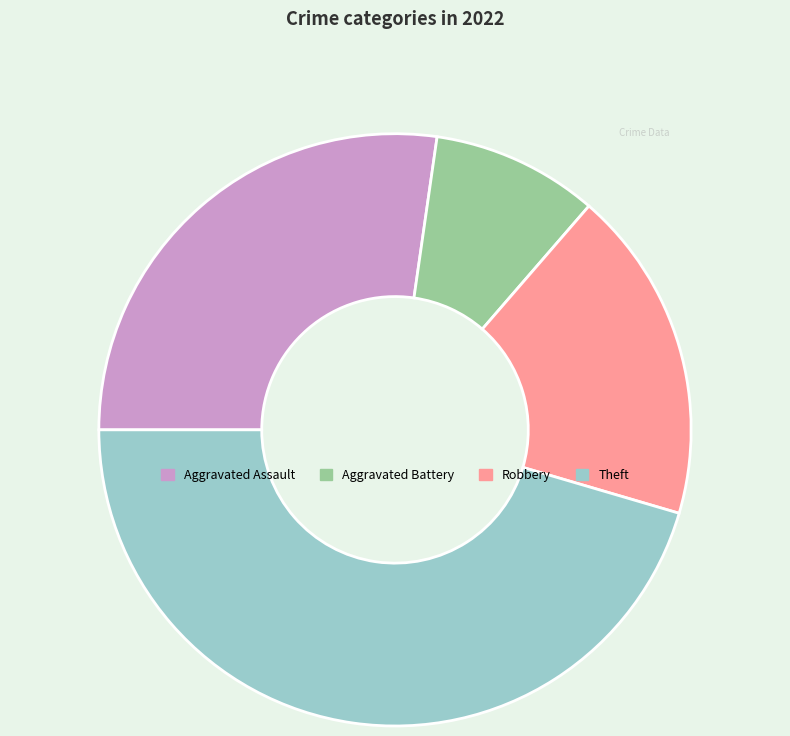

Approximately how many times larger is the value at Aggravated Assault compared to Robbery?

1.5